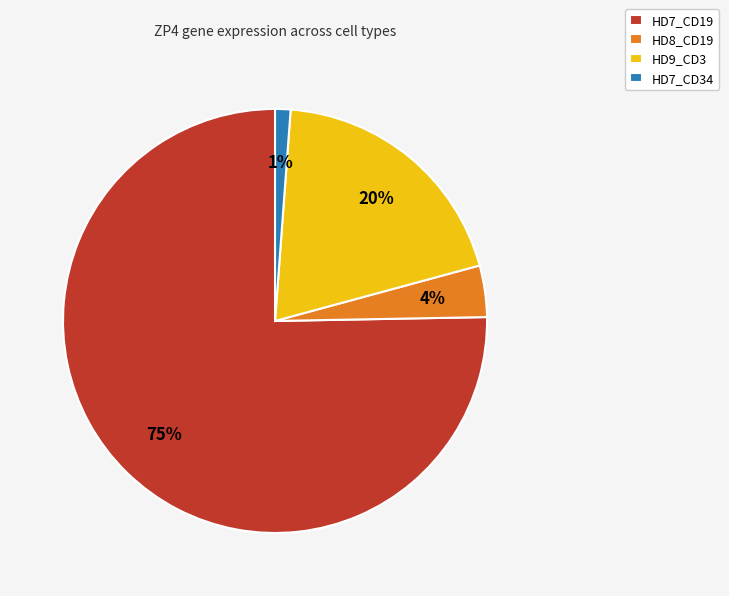

True or false: HD7_CD19 accounts for 63% of the total.

False